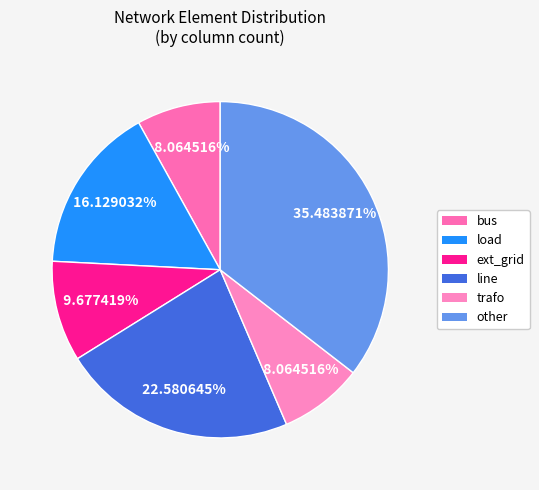

What is the largest slice in the pie chart?

other